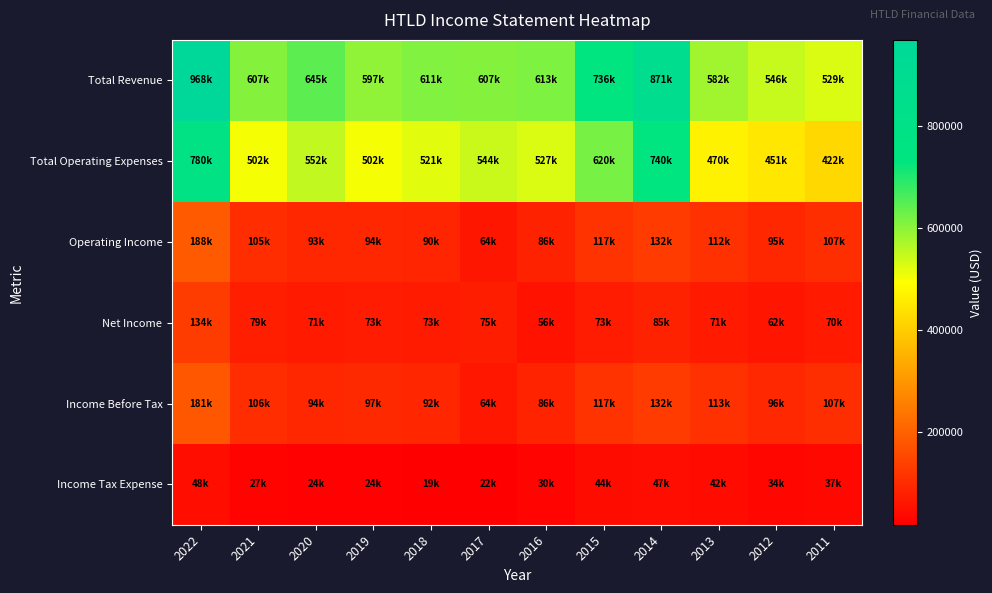

At 2019, list the series in order from largest to smallest.

Total Revenue, Total Operating Expenses, Income Before Tax, Operating Income, Net Income, Income Tax Expense